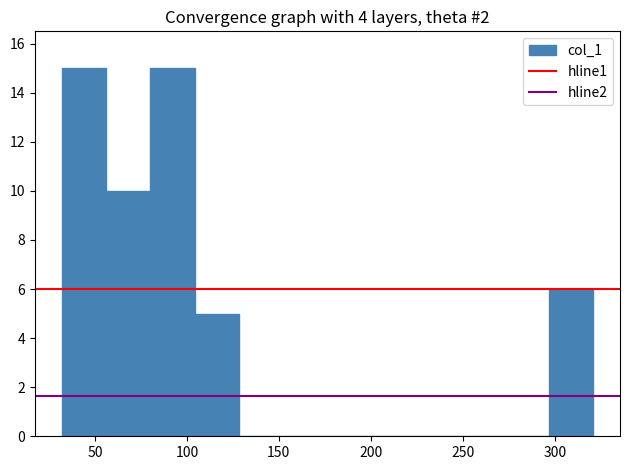

Reading left to right, transcribe this chart: for each bar, give the range it covers on the x-axis and its height. Neither the bar edges nor the heights are printed on the chart, so give them approximately, as read against the axes.

30 to 55: 15
55 to 80: 10
80 to 105: 15
105 to 130: 5
130 to 150: 0
150 to 175: 0
175 to 200: 0
200 to 225: 0
225 to 250: 0
250 to 275: 0
275 to 295: 0
295 to 320: 6